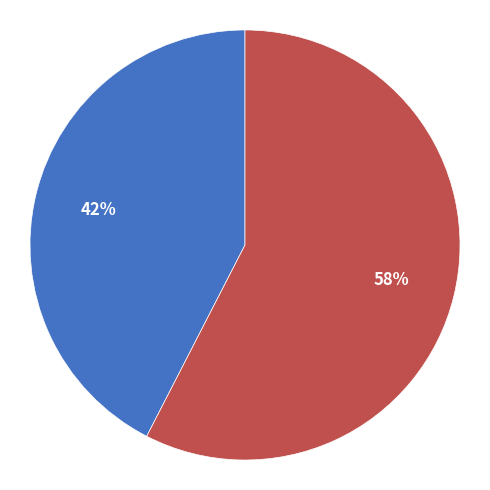

Is there a majority slice in this chart?

Yes